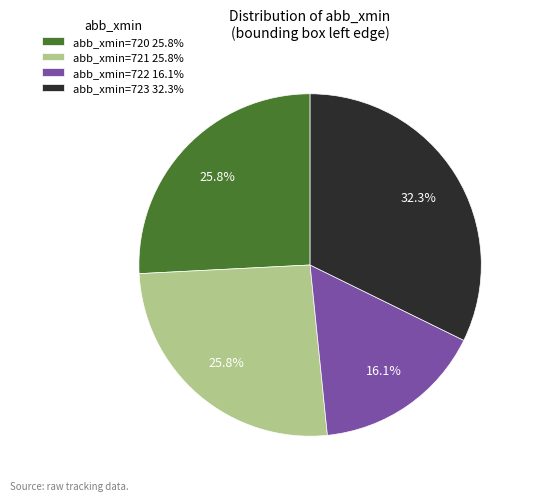

Which slice is the largest?

abb_xmin=723 32.3%